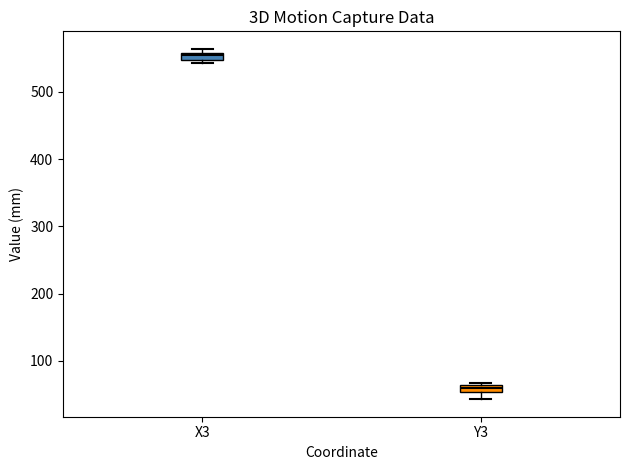

Where is the lower edge of the box for X3 on the y-axis? The values are not printed on the chart, so give them approximately, as read against the axis.

550